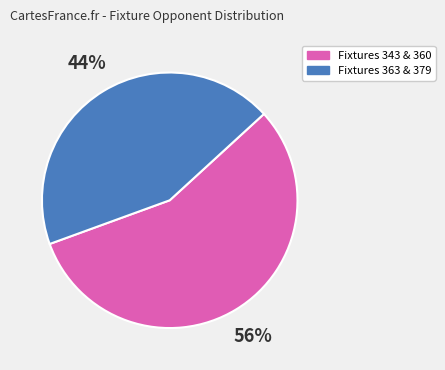

Is it true that Fixtures 363 & 379 is 44% of the pie?

True